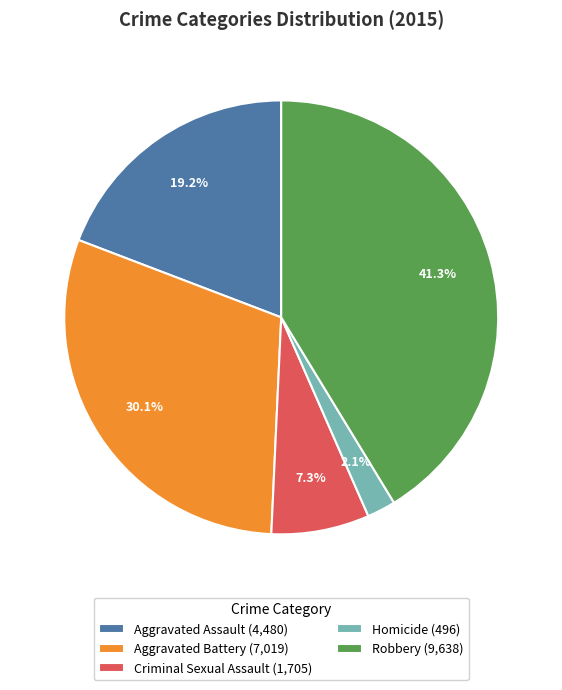

What percentage is the Homicide slice, to the nearest percent?

2%